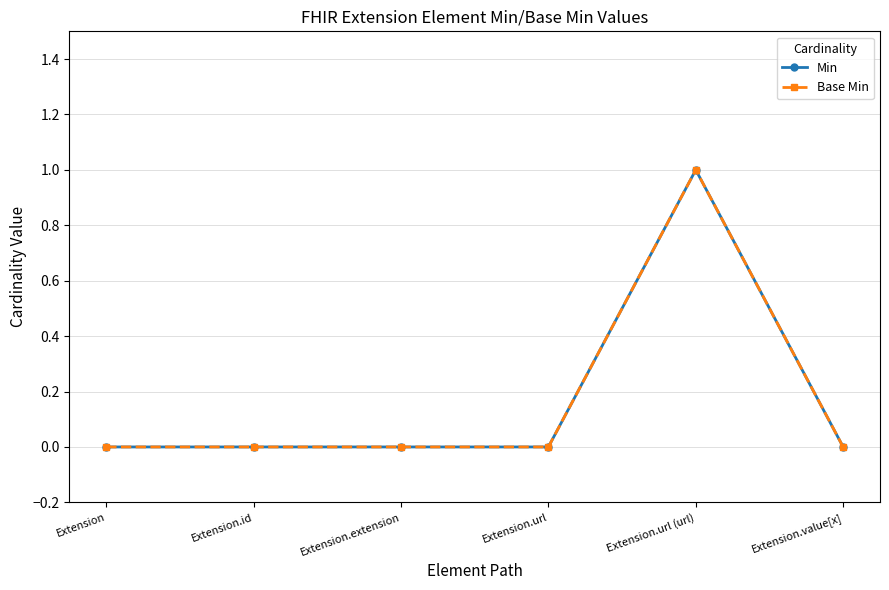

Is this an area chart (filled region under the line)?

No